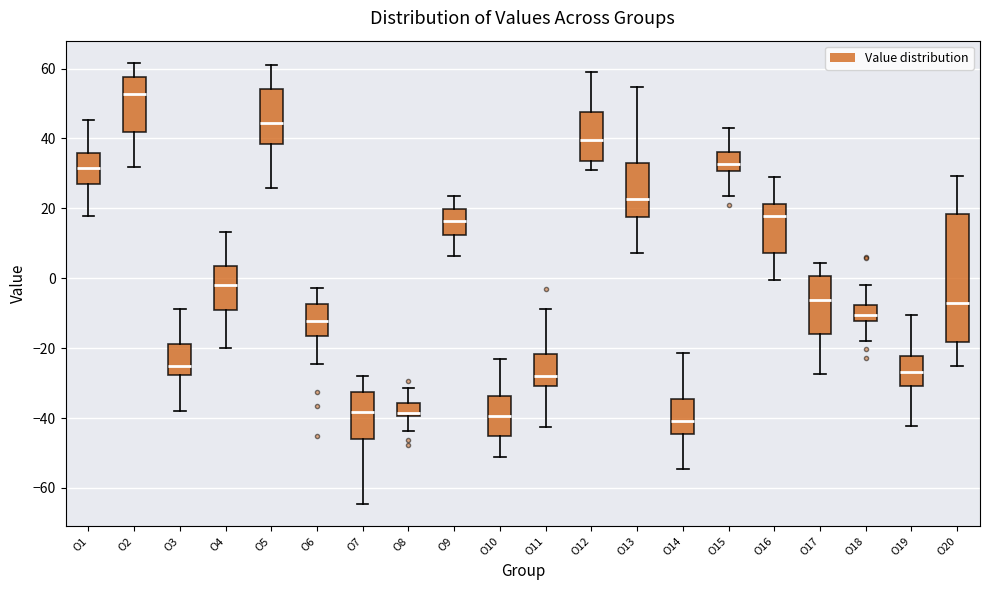

Reading left to right, transcribe this box plot: for each box, give where its median line is, the range the box spans, and where its two whiskers end, as read against the y-axis. The values are not printed on the chart, so give them approximately, as read against the axis.

O1: median 32, box 26 to 36, whiskers 18 to 46
O2: median 52, box 42 to 58, whiskers 32 to 62
O3: median -26, box -28 to -18, whiskers -38 to -8
O4: median -2, box -10 to 4, whiskers -20 to 14
O5: median 44, box 38 to 54, whiskers 26 to 62
O6: median -12, box -16 to -8, whiskers -24 to -2
O7: median -38, box -46 to -32, whiskers -64 to -28
O8: median -38, box -40 to -36, whiskers -44 to -32
O9: median 16, box 12 to 20, whiskers 6 to 24
O10: median -40, box -46 to -34, whiskers -52 to -24
O11: median -28, box -30 to -22, whiskers -42 to -8
O12: median 40, box 34 to 48, whiskers 30 to 60
O13: median 22, box 18 to 34, whiskers 8 to 54
O14: median -40, box -44 to -34, whiskers -54 to -22
O15: median 32, box 30 to 36, whiskers 24 to 42
O16: median 18, box 8 to 22, whiskers 0 to 28
O17: median -6, box -16 to 0, whiskers -28 to 4
O18: median -10, box -12 to -8, whiskers -18 to -2
O19: median -26, box -30 to -22, whiskers -42 to -10
O20: median -6, box -18 to 18, whiskers -26 to 30